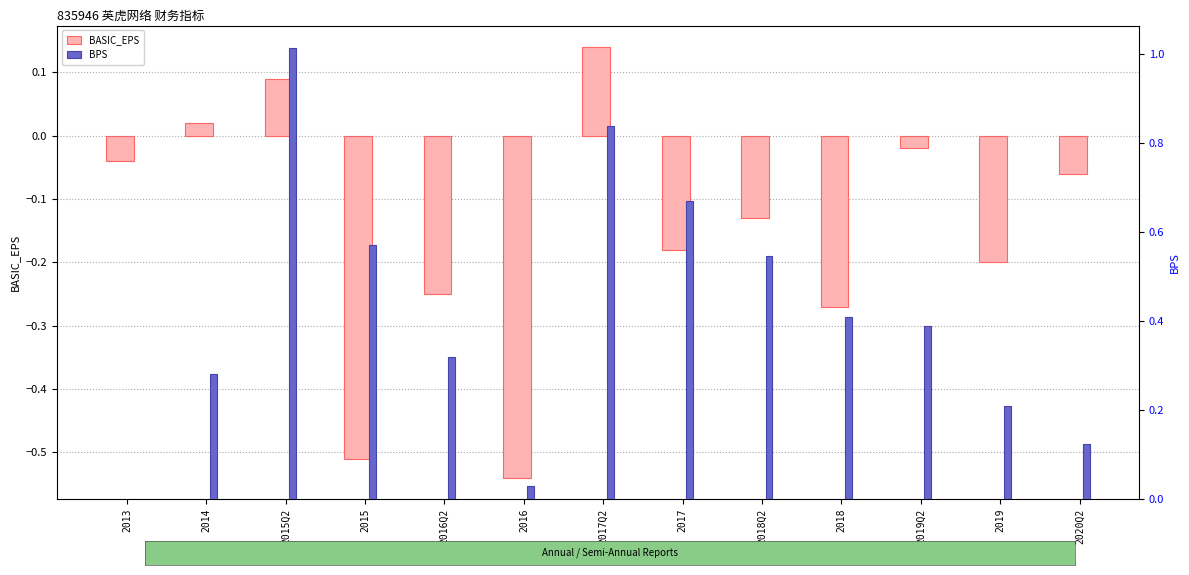

What is the spread (max minus min) of values at 2019Q2?

0.4